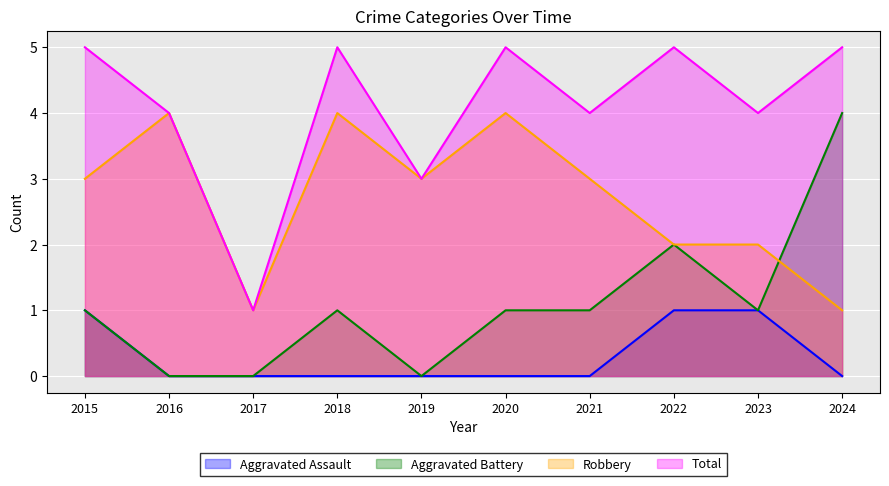

Which series has the widest spread of values?

Aggravated Battery